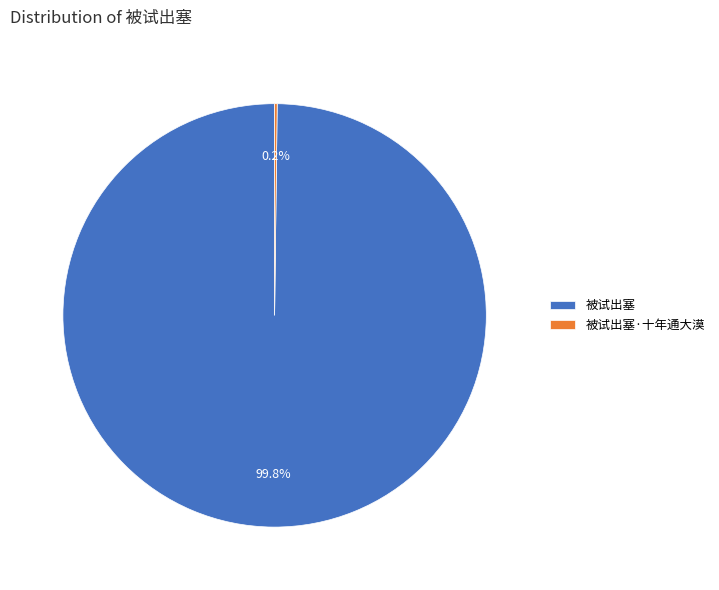

Does any single category account for the majority?

Yes